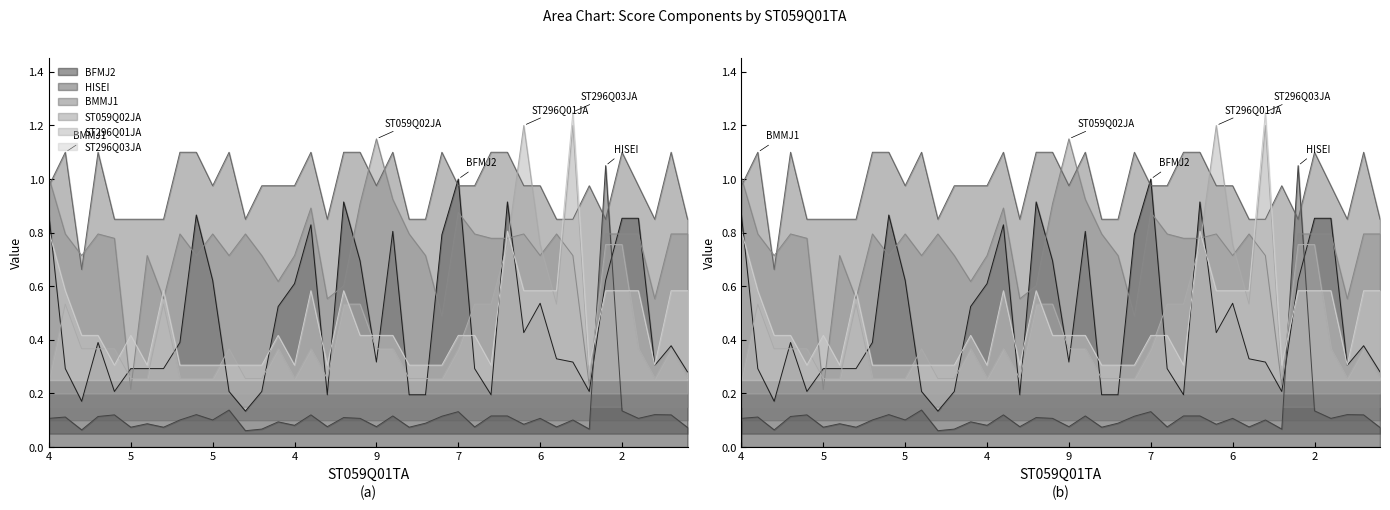

Which series has the largest total across all categories?

BMMJ1